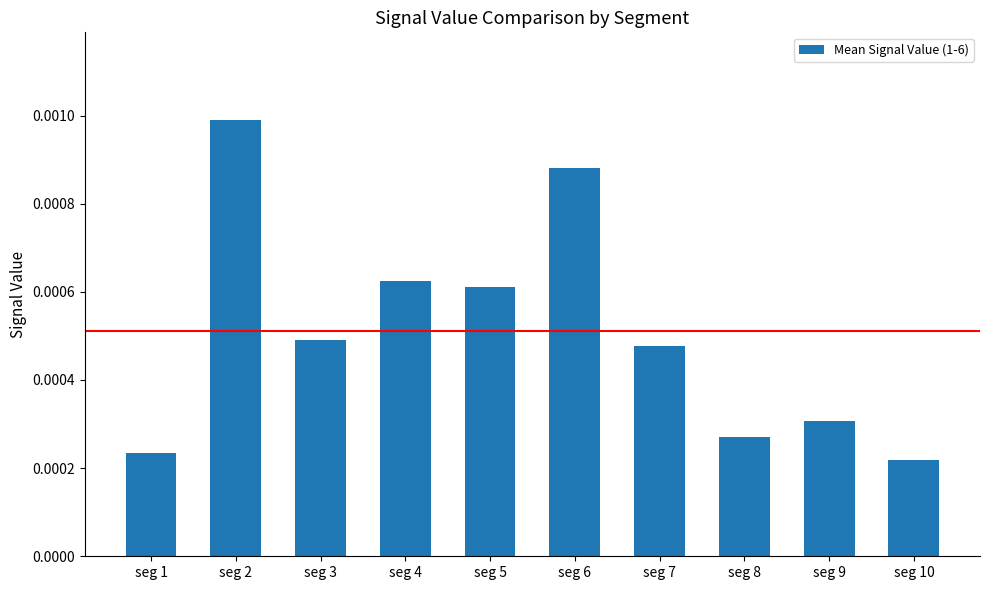

Between seg 6 and seg 10, which is larger?

seg 6